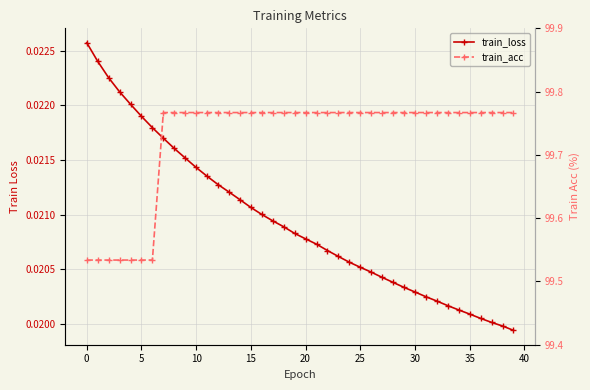

At how many categories does at least one series exceed 69?

40